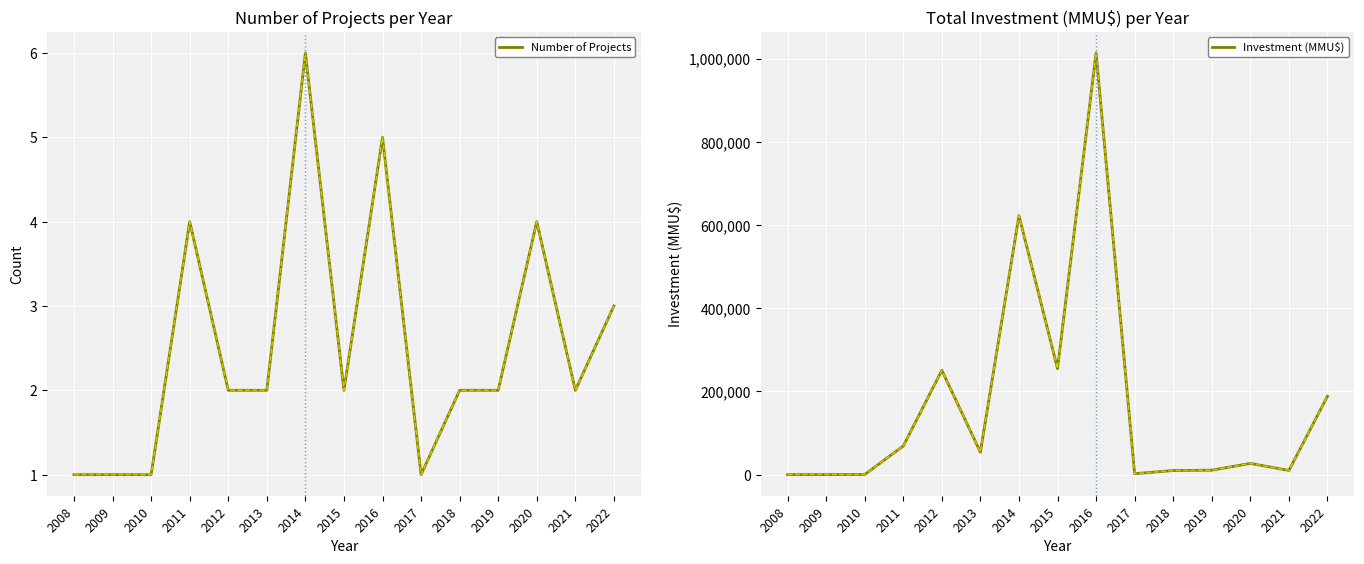

How many lines are shown in the chart?

2